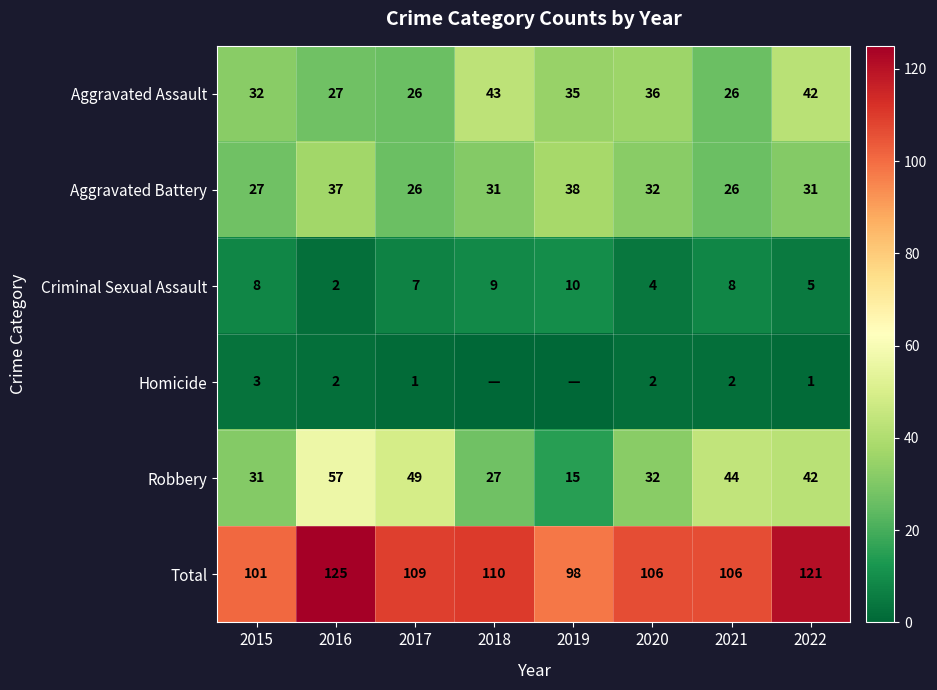

What is the spread (max minus min) of values at 2021?

104